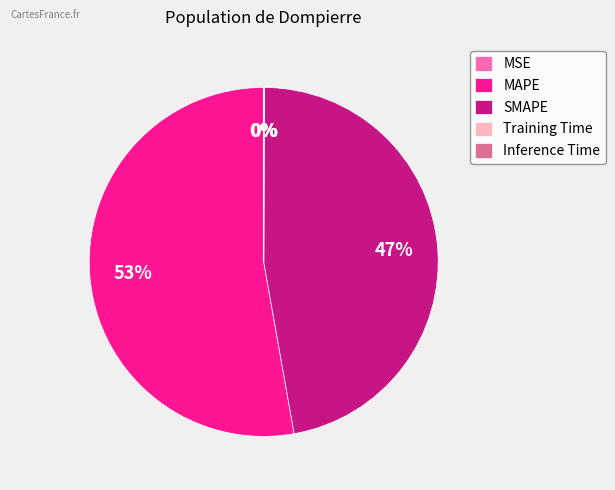

What is the ratio of the value at SMAPE to the value at MAPE?

0.9